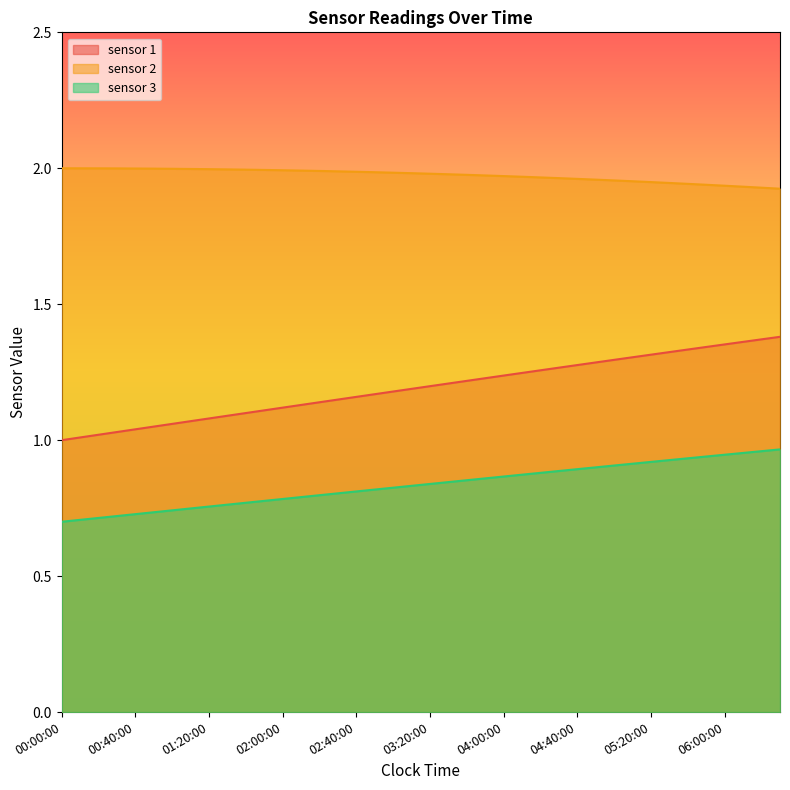

At which label is sensor 3 closest to 0?

00:00:00